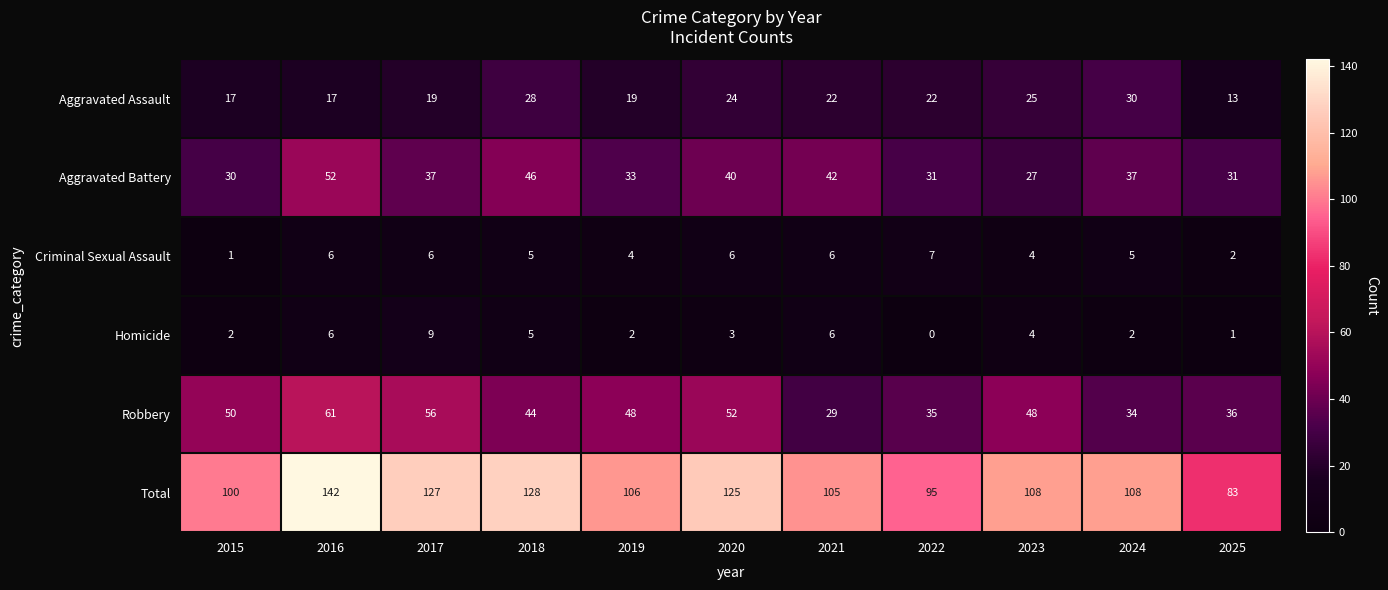

Which series has the largest total across all categories?

Total